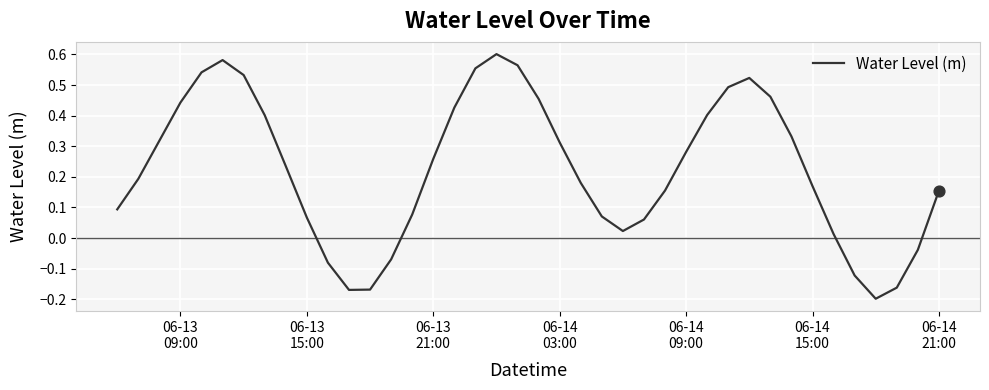

What is the difference between the maximum and minimum values?

0.8